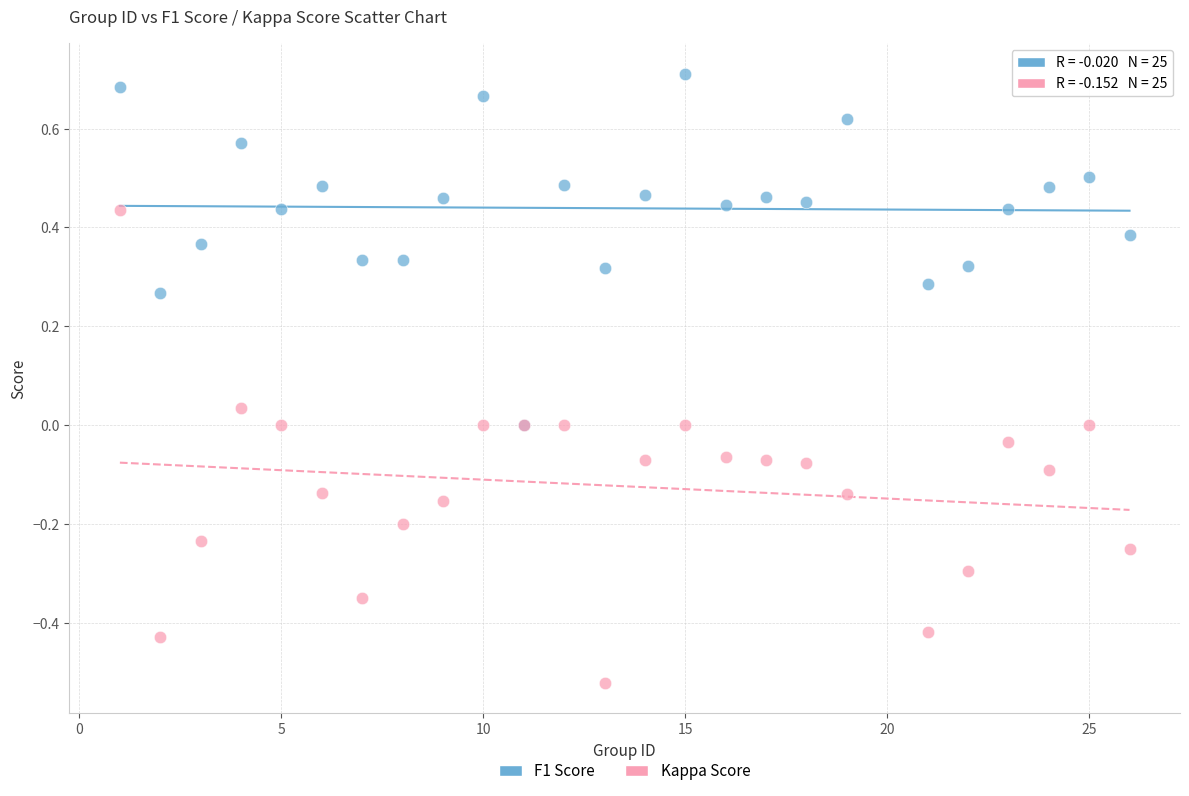

What are all the series names shown in the legend?

F1 Score, Kappa Score